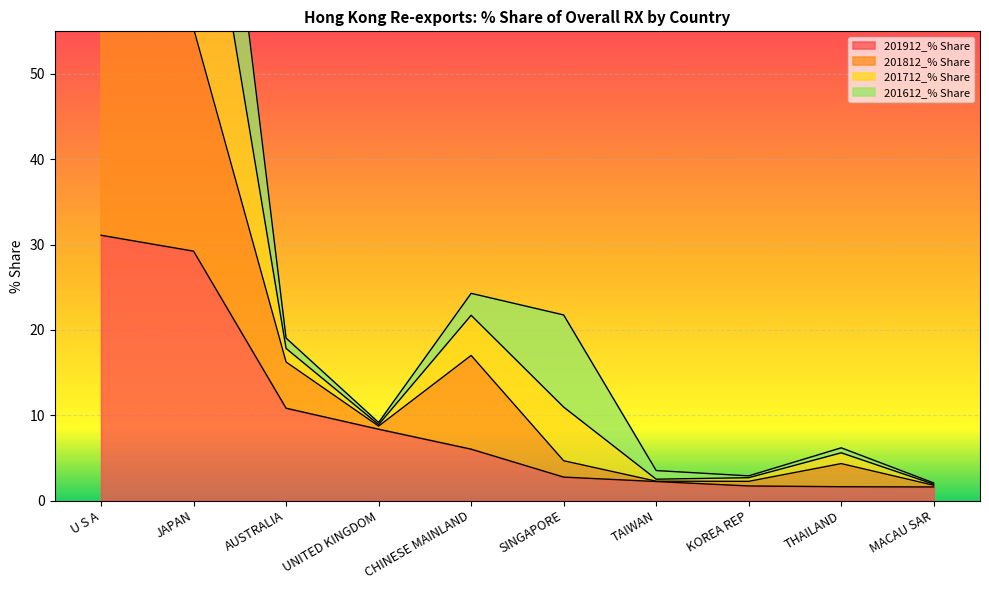

The value of 201812_% Share at SINGAPORE is 8.1. True or false?

False